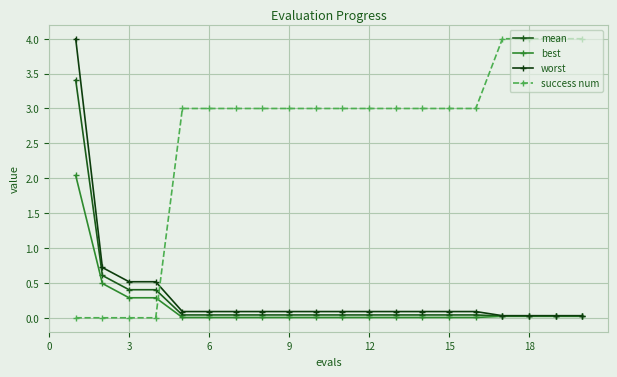

How many categories are shown in the chart?

20